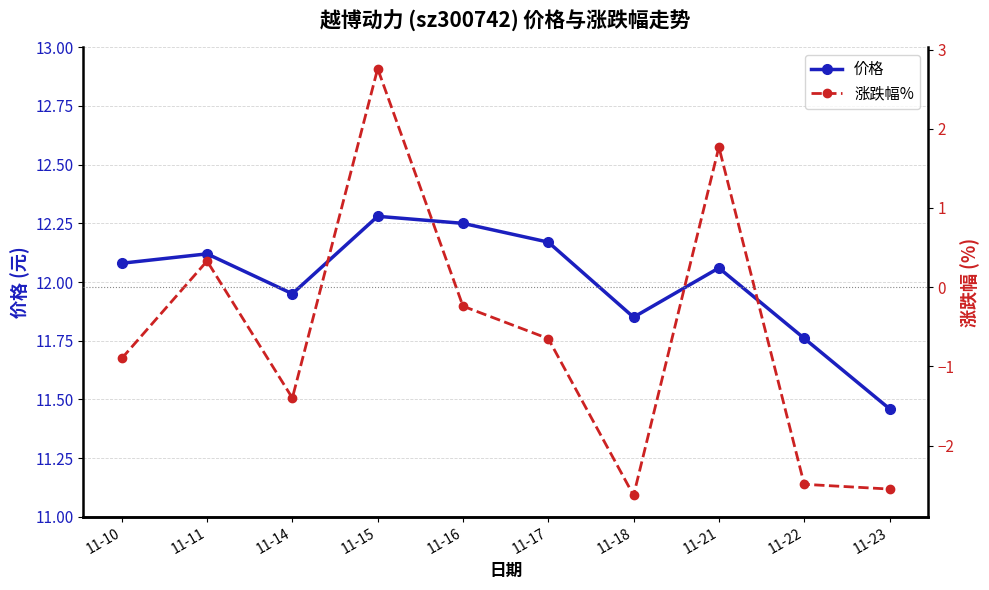

At which category is the sum across all series the highest?

11-15